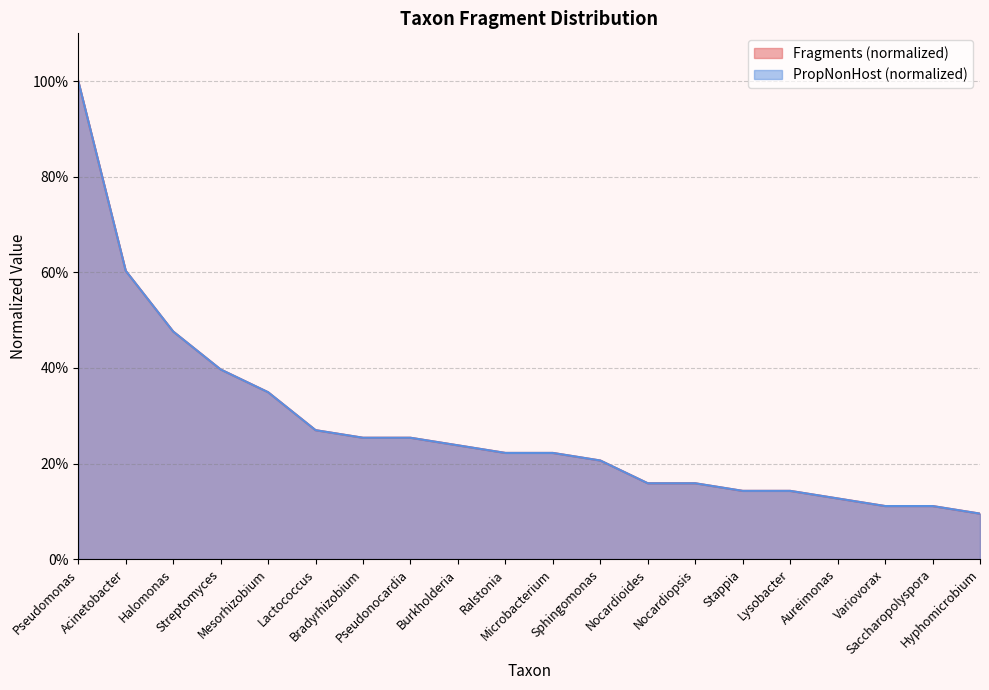

What are all the series names shown in the legend?

Fragments, PropNonHost